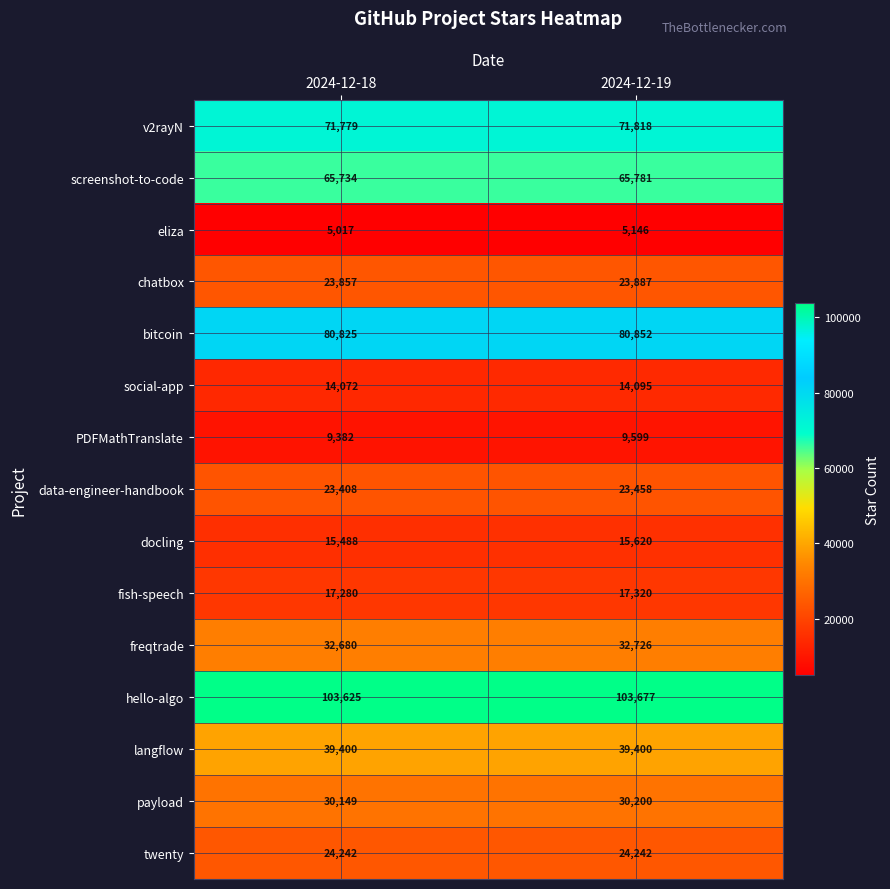

Count the number of data series in this chart.

15